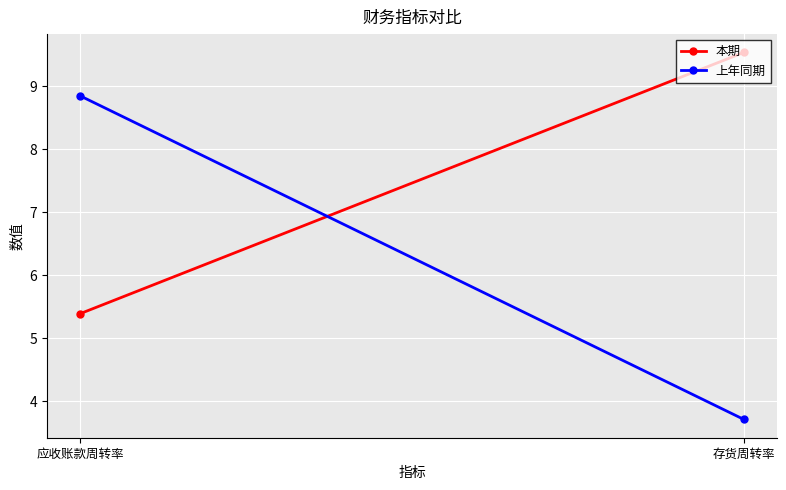

What is the label of the 2nd point from the left?

存货周转率